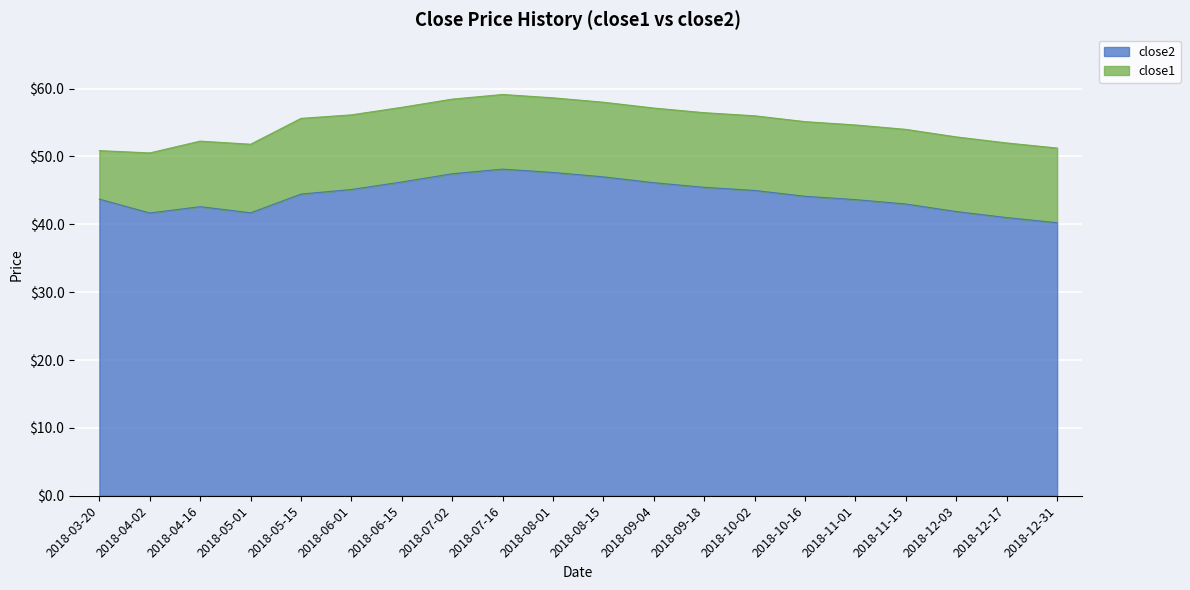

How many interior local peaks does the close1 series have?

2